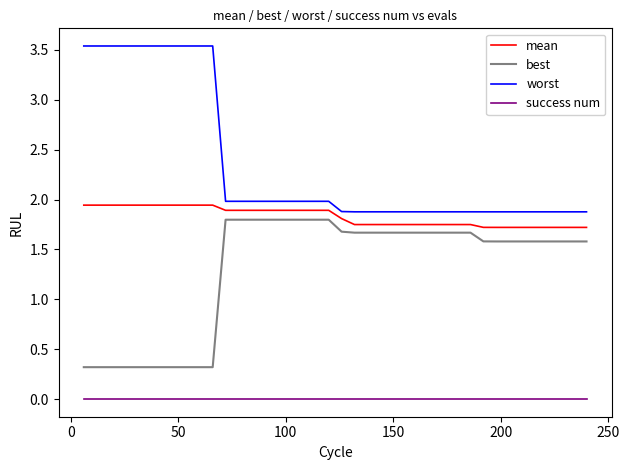

What is the difference between the maximum and minimum values in the best series?

1.5